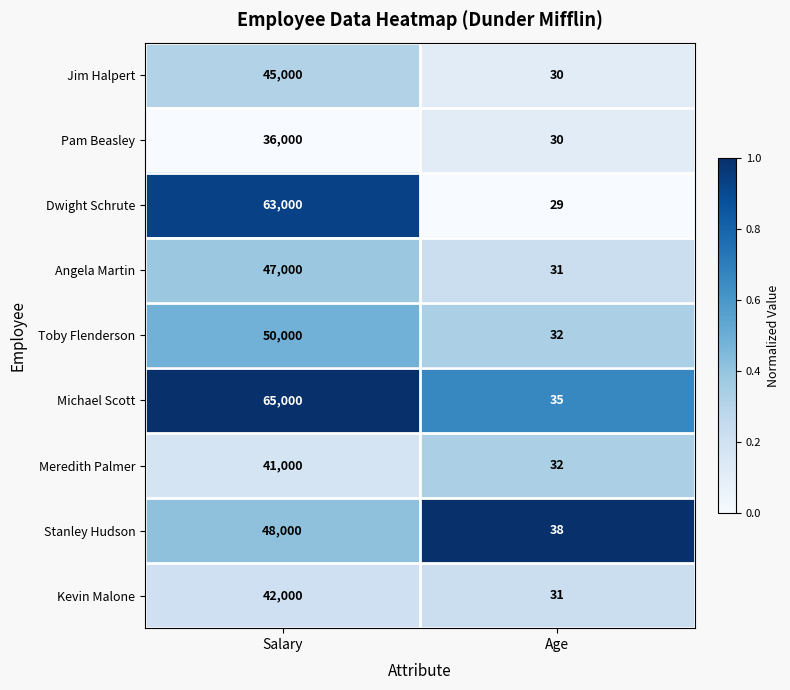

What is the average value of the Michael Scott series?

32518